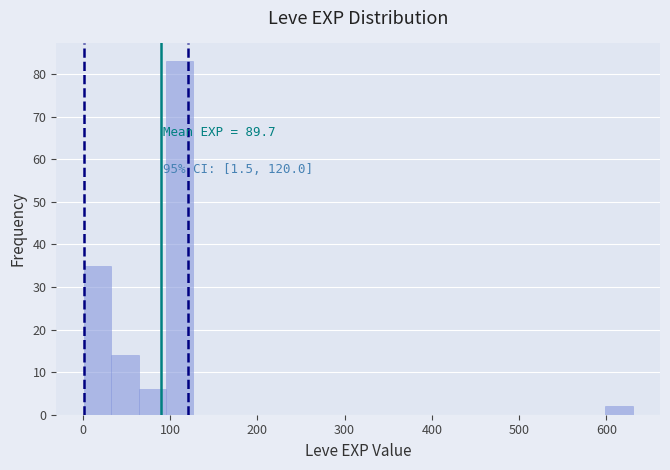

Read against the x-axis, roughly where is the centre of the tallest bar?

110